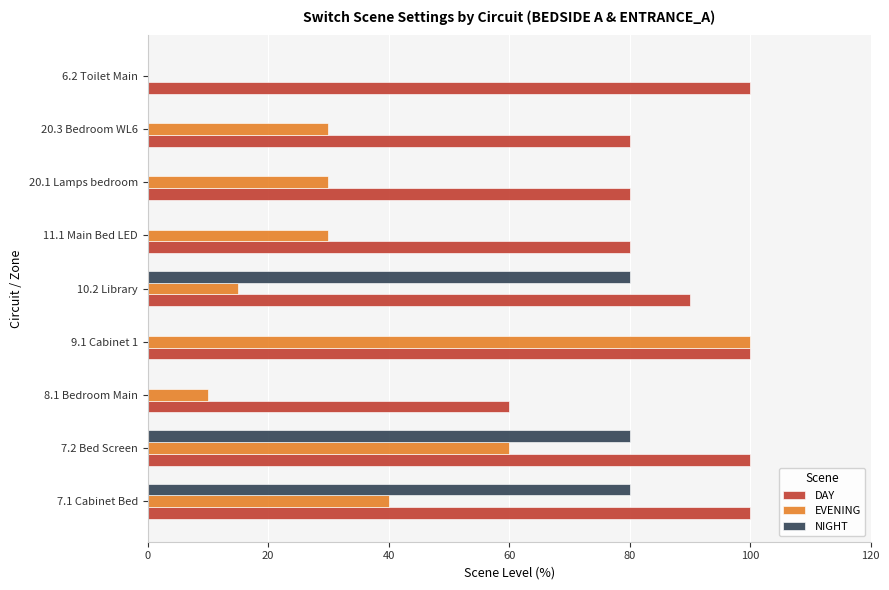

True or false: EVENING has a value of 0 at 6.2 Toilet Main.

True